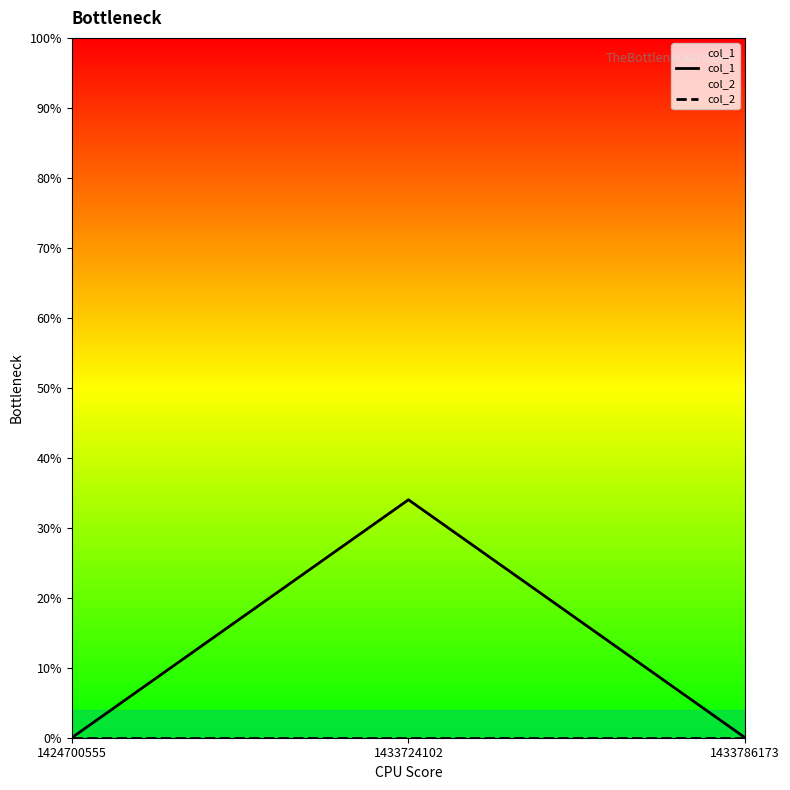

How many data points does each series have?

3